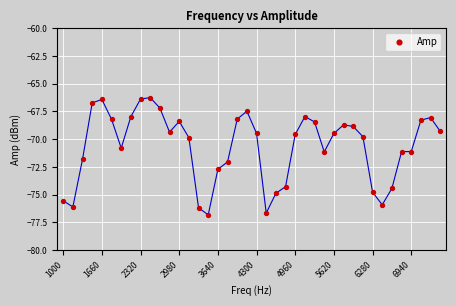

What is the range of Y values (max minus min)?

10.6